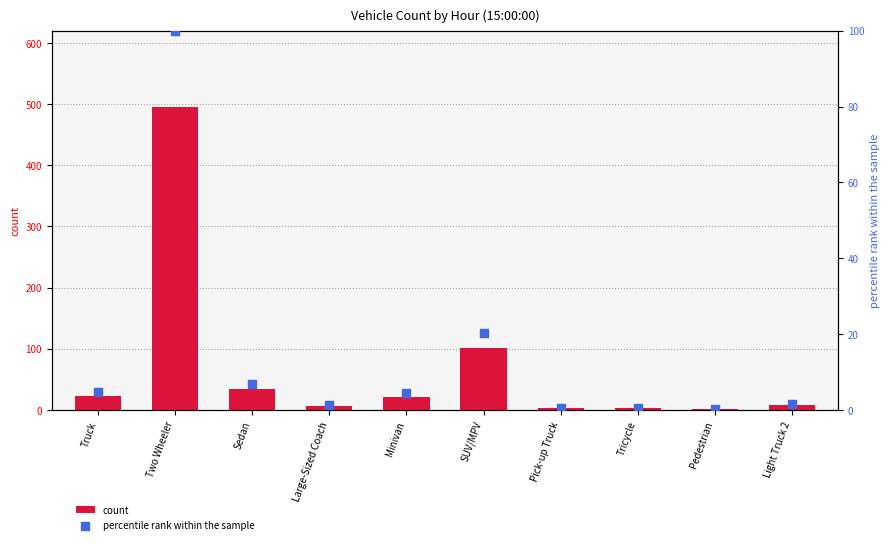

Which series reaches the minimum Y coordinate?

percentile rank within the sample